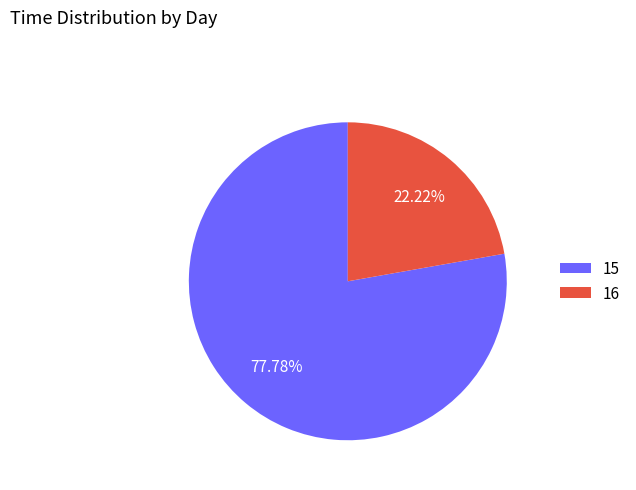

Which category has the smallest portion of the pie?

16